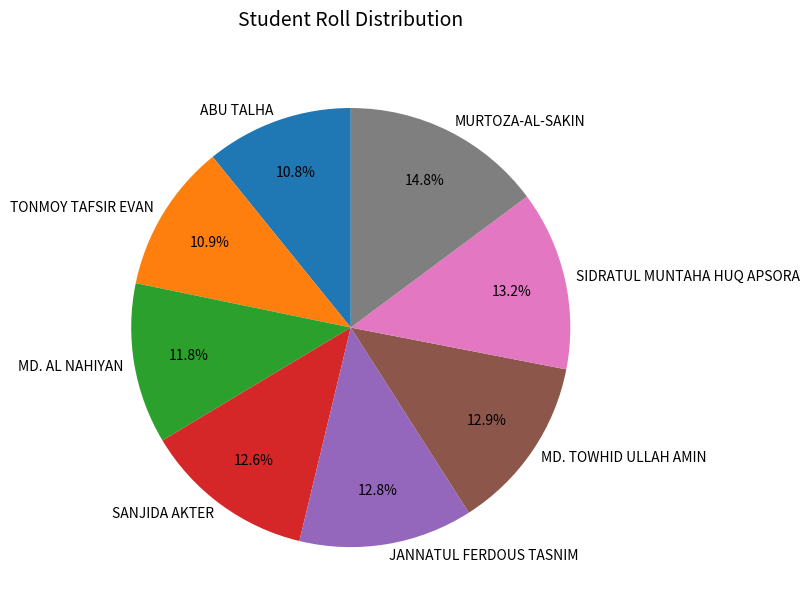

Which slice is the largest?

MURTOZA-AL-SAKIN